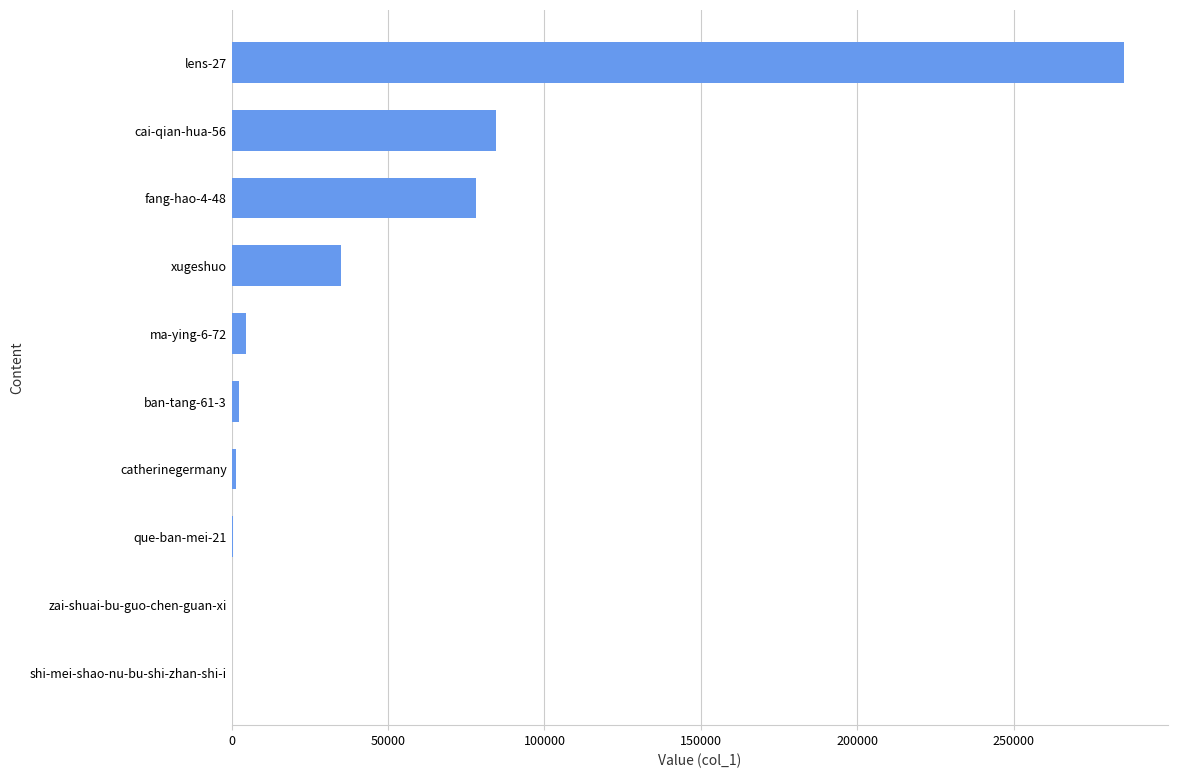

At which category does the chart reach its peak across all series?

lens-27